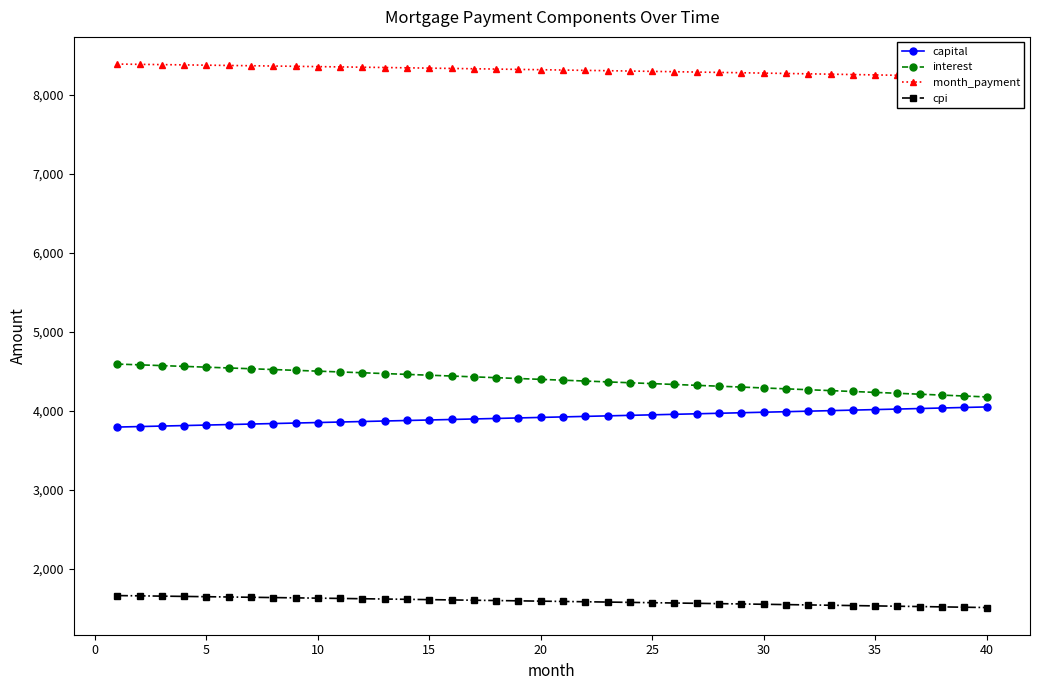

True or false: capital has more than 2 points higher than both neighbors.

False